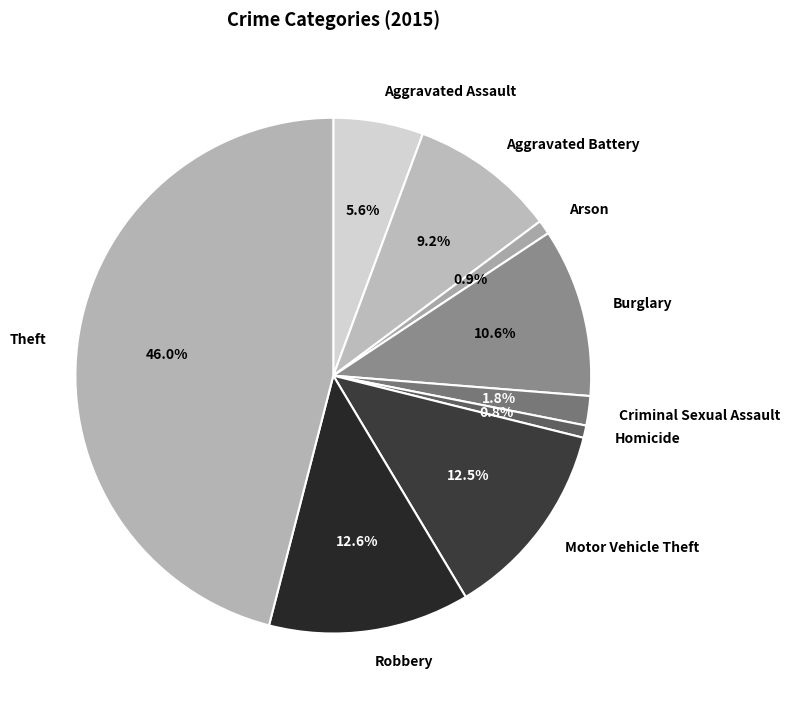

Approximately how many times larger is the value at Homicide compared to Robbery?

0.1